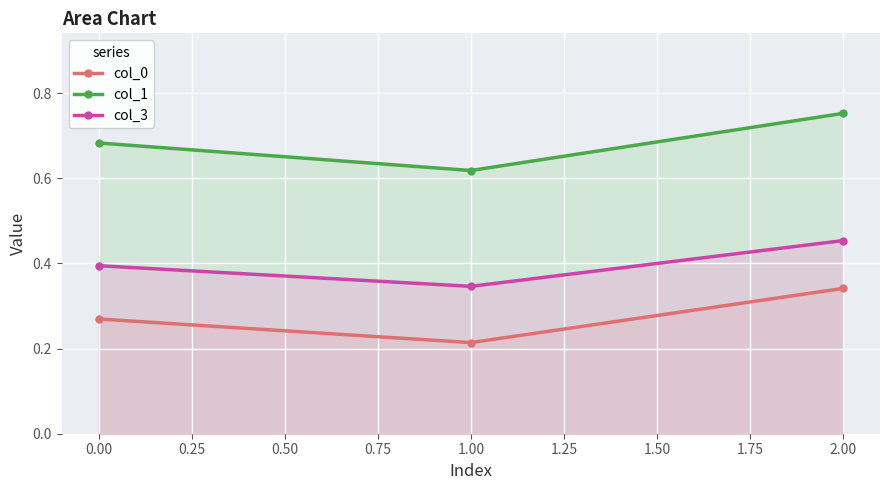

What position from the left is 0.00?

1